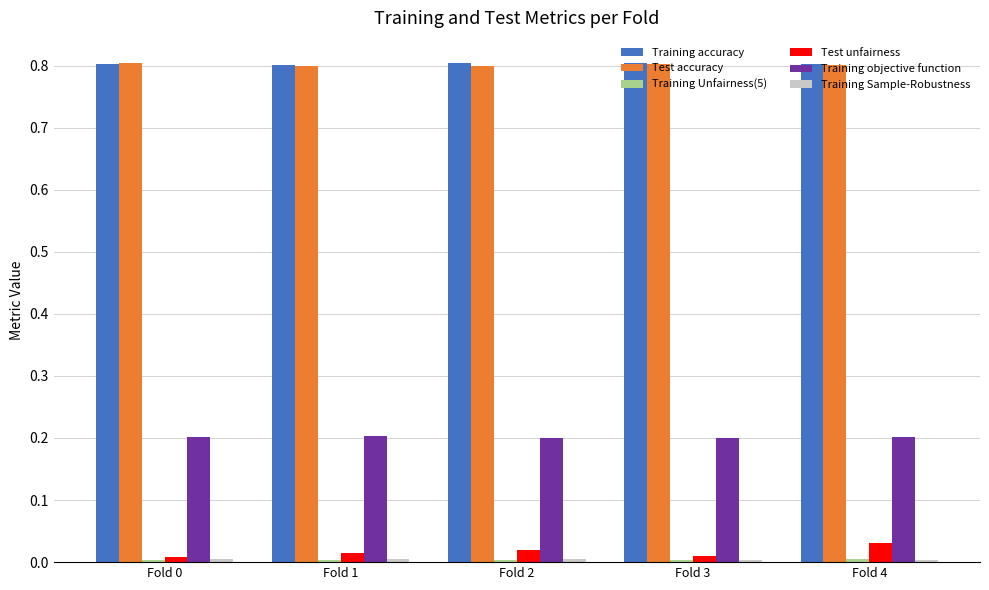

What is the maximum value shown in the chart?

0.8